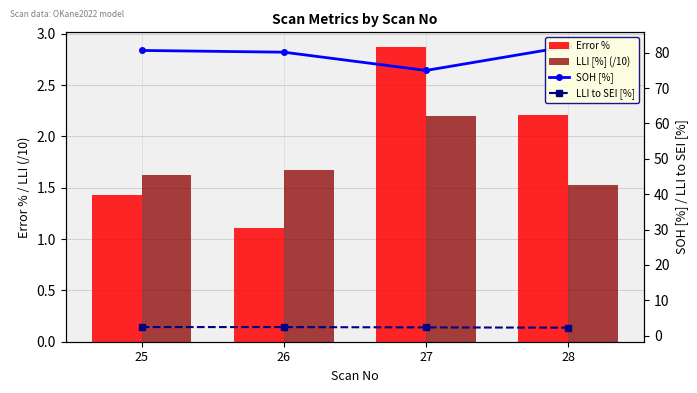

Reading right to left, extract all data points from this chart.

Error %: 28=2.2	27=2.9	26=1.1	25=1.4
LLI [%] (/10): 28=1.5	27=2.2	26=1.7	25=1.6
SOH [%]: 28=81.8	27=75.0	26=80.2	25=80.7
LLI to SEI [%]: 28=2.2	27=2.3	26=2.4	25=2.4